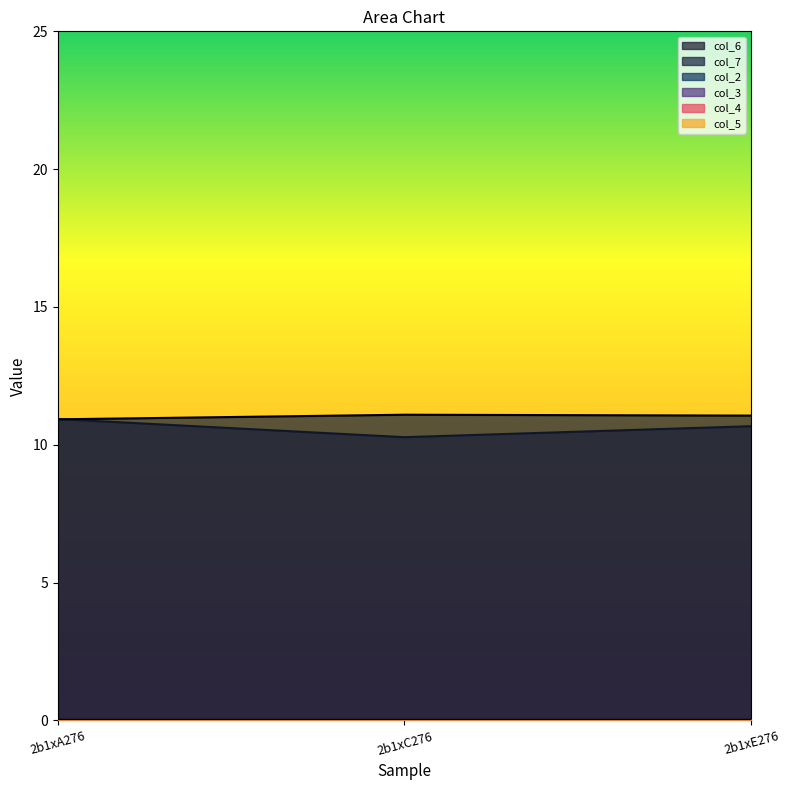

Reading left to right, extract all data points from this chart.

col_6: 10.9	10.3	10.7
col_7: 10.9	11.1	11.1
col_2: 0.0	0.0	0.0
col_3: 0.0	0.0	0.0
col_4: 0.0	0.0	0.0
col_5: 0.0	0.0	0.0